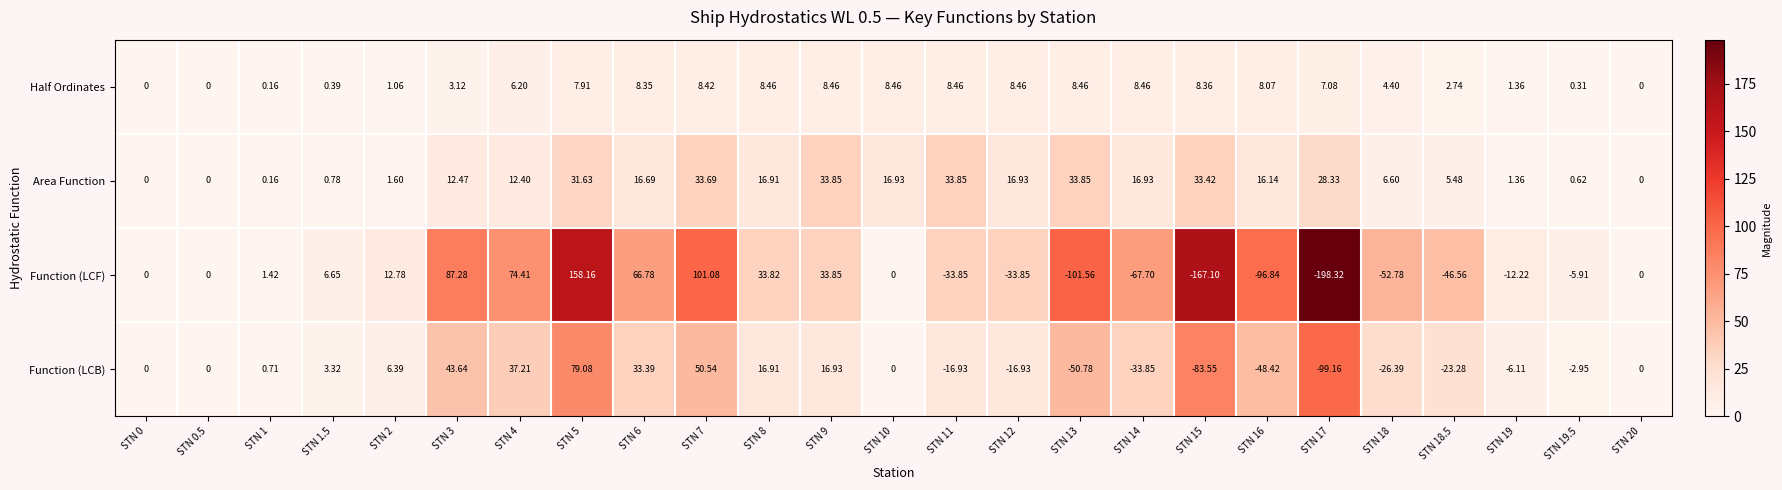

Rank the series by their average value, from lowest to highest.

Function (LCF), Function (LCB), Half Ordinates, Area Function